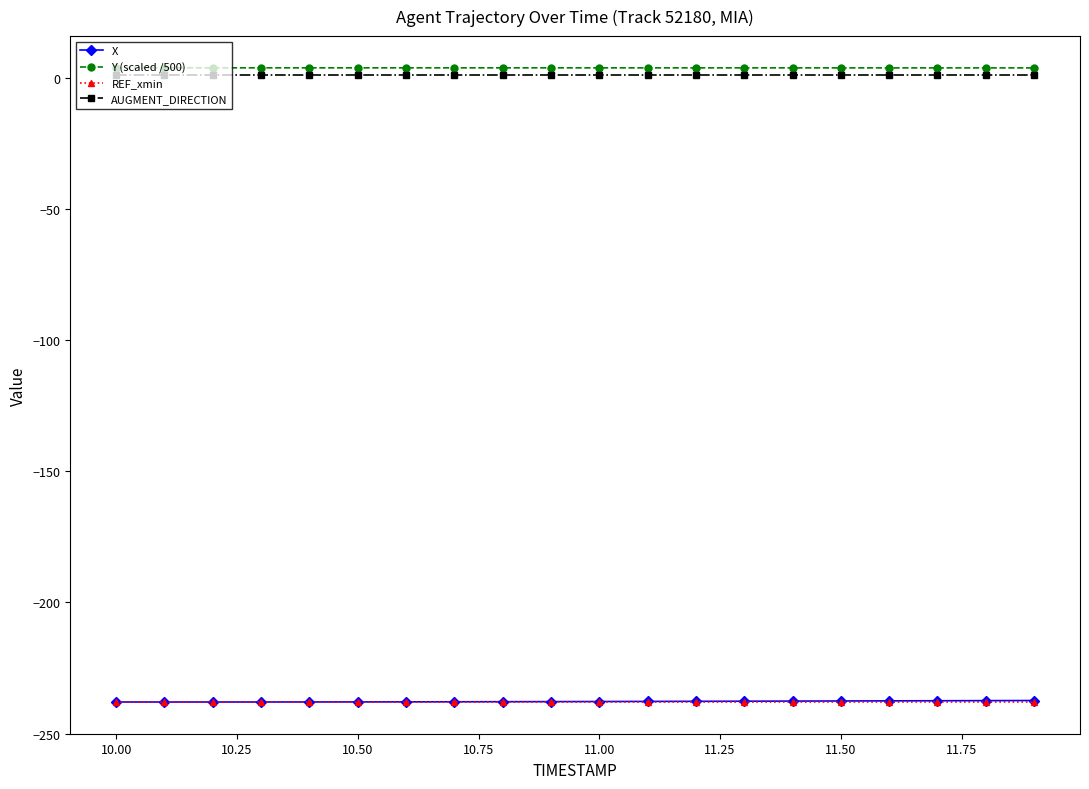

What is the value of the X point at the 6th from the left?

-237.9